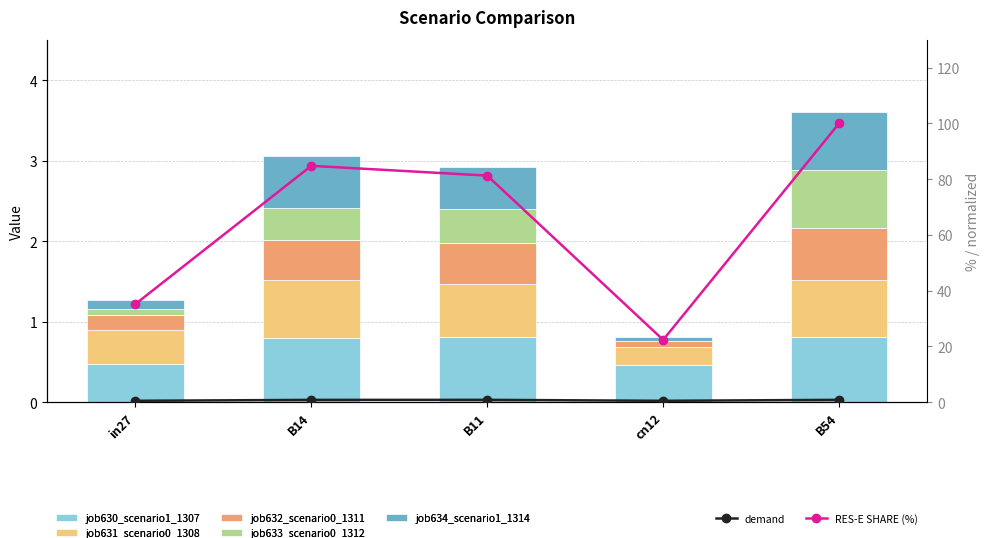

Reading right to left, what are all the values shown in this chart?

job630_scenario1_1307: 0.8	0.5	0.8	0.8	0.5
job631_scenario0_1308: 0.7	0.2	0.7	0.7	0.4
job632_scenario0_1311: 0.6	0.1	0.5	0.5	0.2
job633_scenario0_1312: 0.7	0.0	0.4	0.4	0.1
job634_scenario1_1314: 0.7	0.0	0.5	0.6	0.1